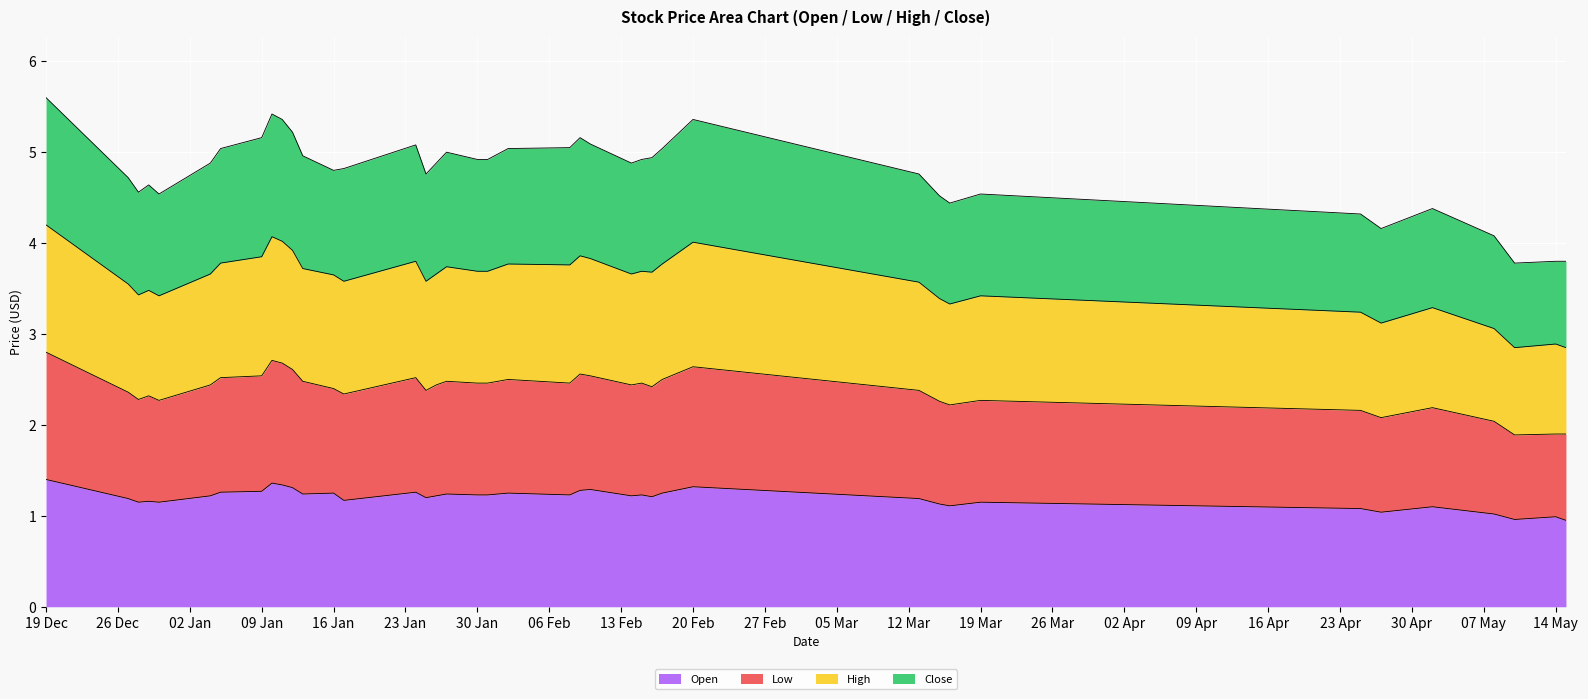

List the labels in order of Low value, largest first.

2011-12-19, 2012-01-10, 2012-01-11, 2012-02-20, 2012-01-12, 2012-02-09, 2012-01-09, 2012-02-10, 2012-01-05, 2012-01-24, 2012-02-02, 2012-02-17, 2012-01-13, 2012-01-27, 2012-01-30, 2012-01-31, 2012-02-08, 2012-02-15, 2012-01-04, 2012-01-26, 2012-02-14, 2012-02-16, 2012-01-16, 2012-01-25, 2012-03-13, 2011-12-27, 2012-01-17, 2011-12-29, 2011-12-28, 2011-12-30, 2012-03-19, 2012-03-15, 2012-03-16, 2012-05-02, 2012-04-25, 2012-04-27, 2012-05-08, 2012-05-14, 2012-05-15, 2012-05-10